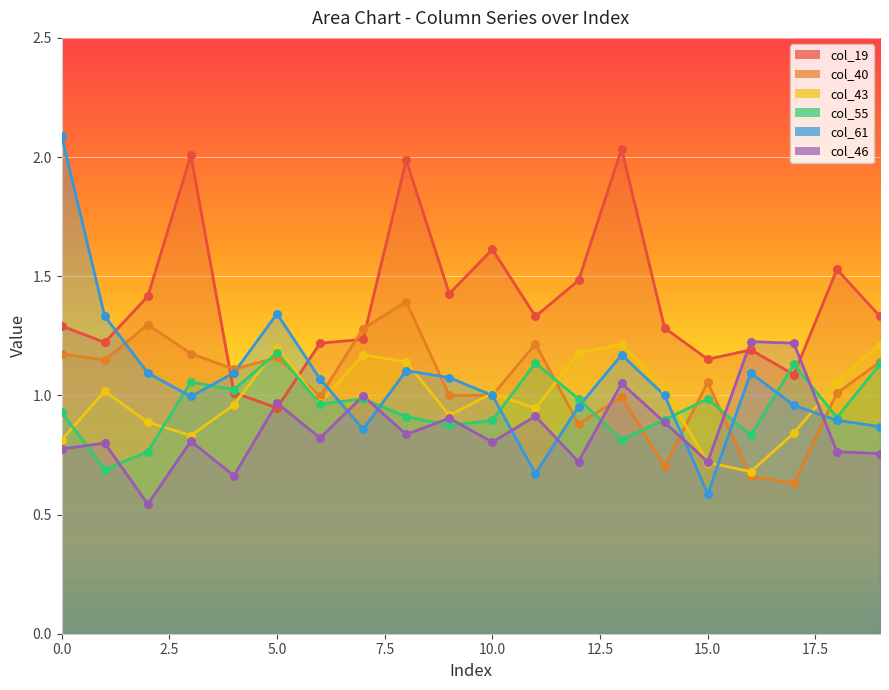

Which series has the largest Y range (max minus min)?

col_61